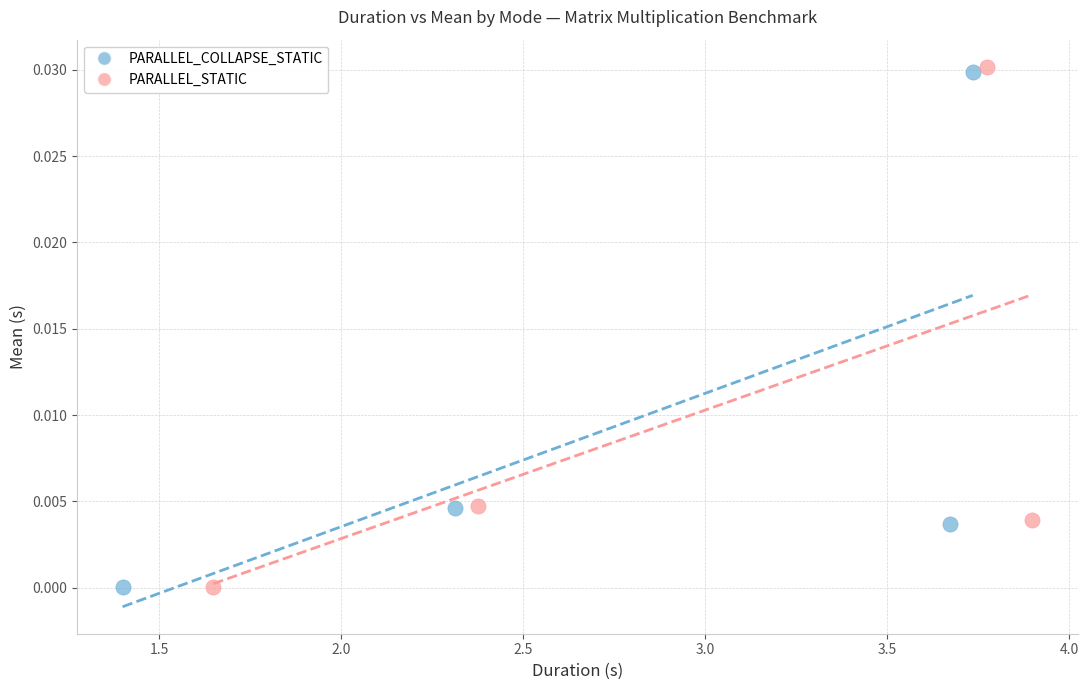

Which series has the largest Y range (max minus min)?

PARALLEL_STATIC